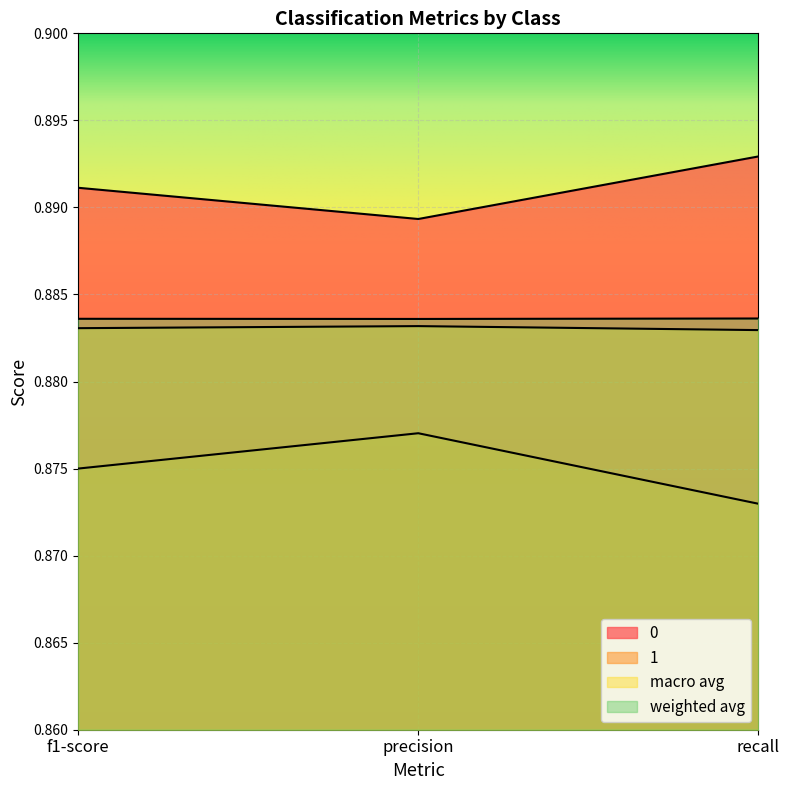

True or false: 1 has a value of 0.9 at f1-score.

True